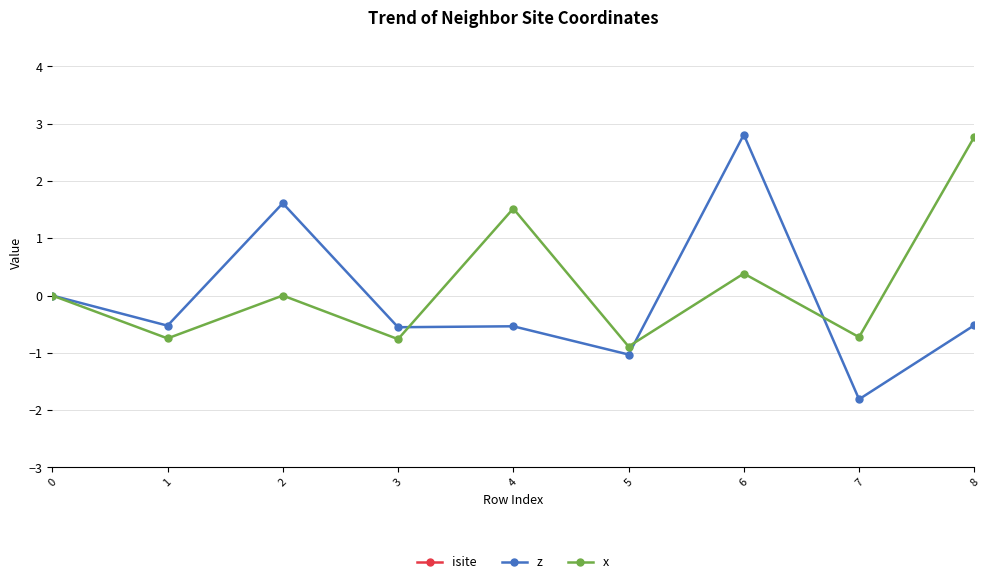

True or false: z has more than 1 points higher than both neighbors.

True